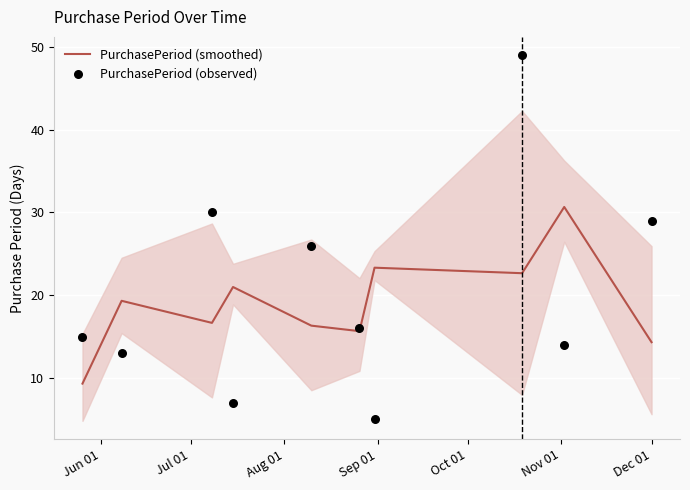

Is the value of PurchasePeriod (observed) at 9 greater than the value of PurchasePeriod (smoothed) at 7?

Yes